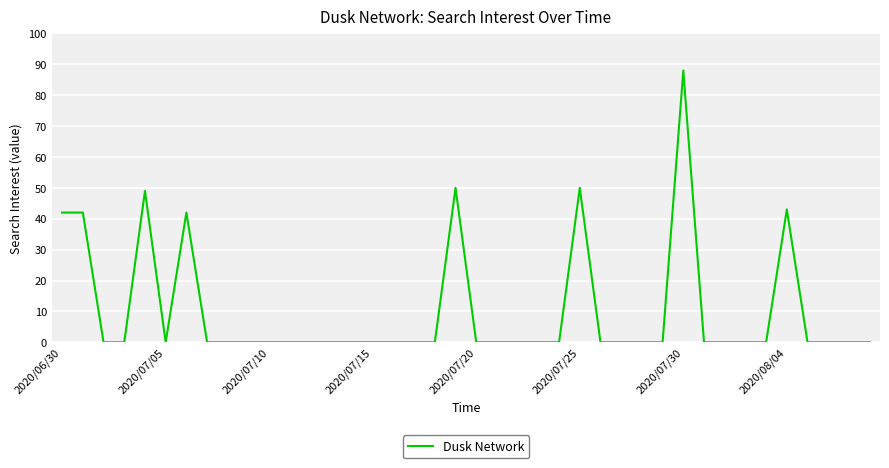

What is the difference between the maximum and minimum values?

88